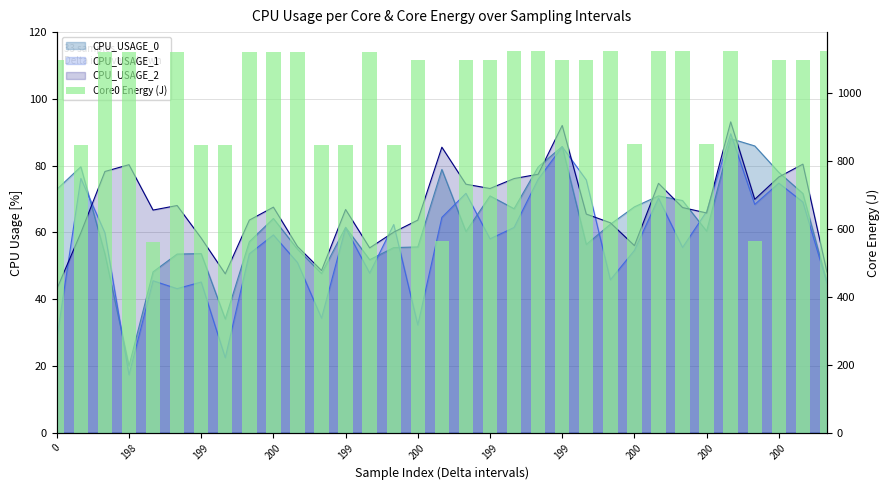

How many data points does each series have?

33